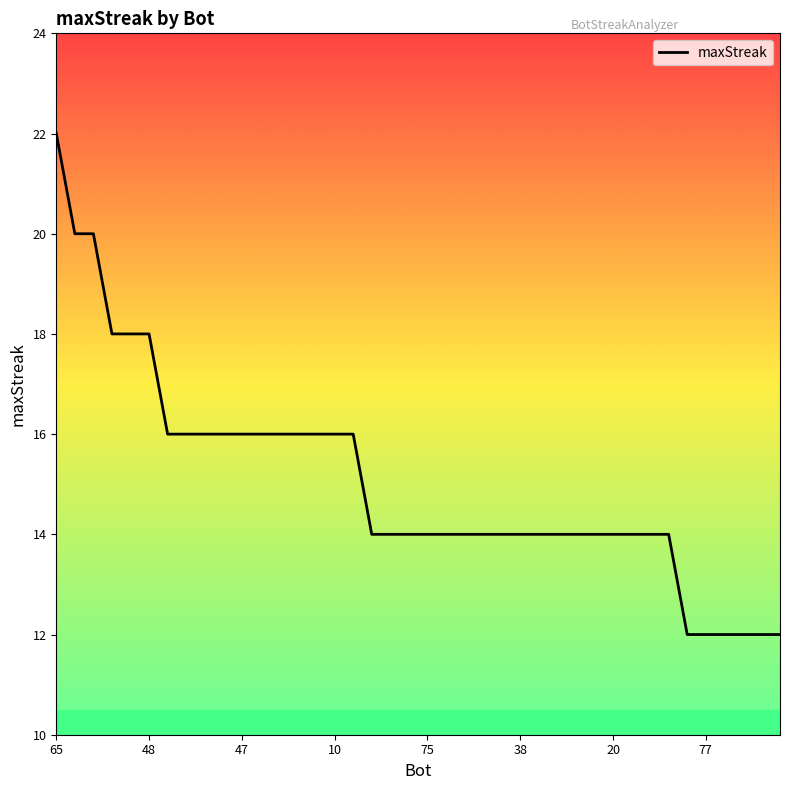

What is the difference between the maximum and minimum values?

10